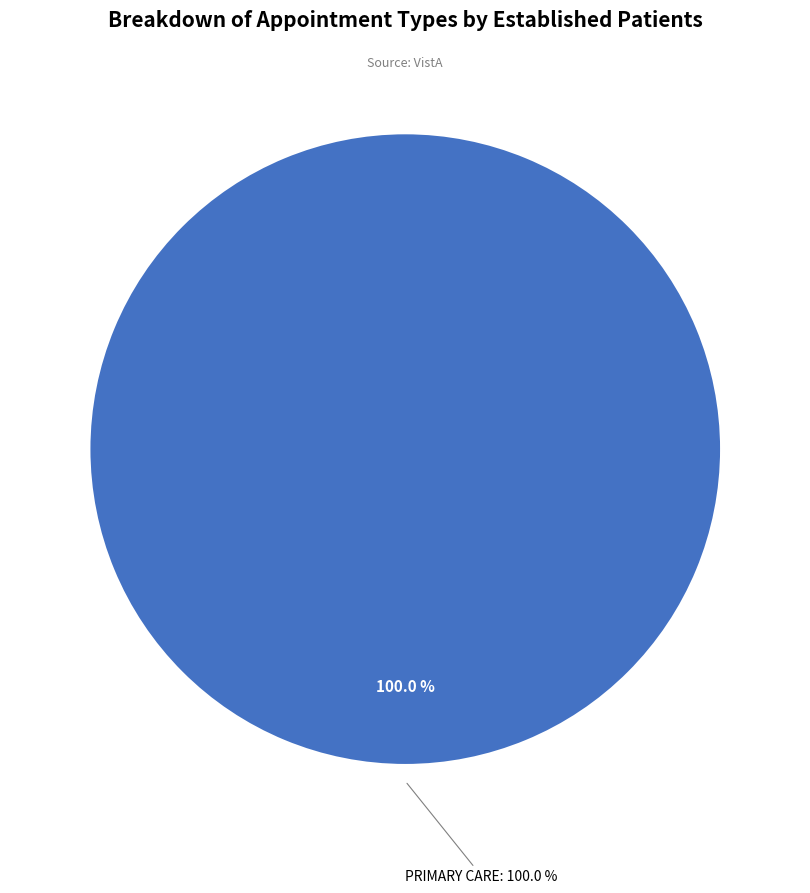

Combined, what portion of the pie is PRIMARY CARE and PRIMARY CARE - MENTAL HEALTH INTEGRATED?

100.0%